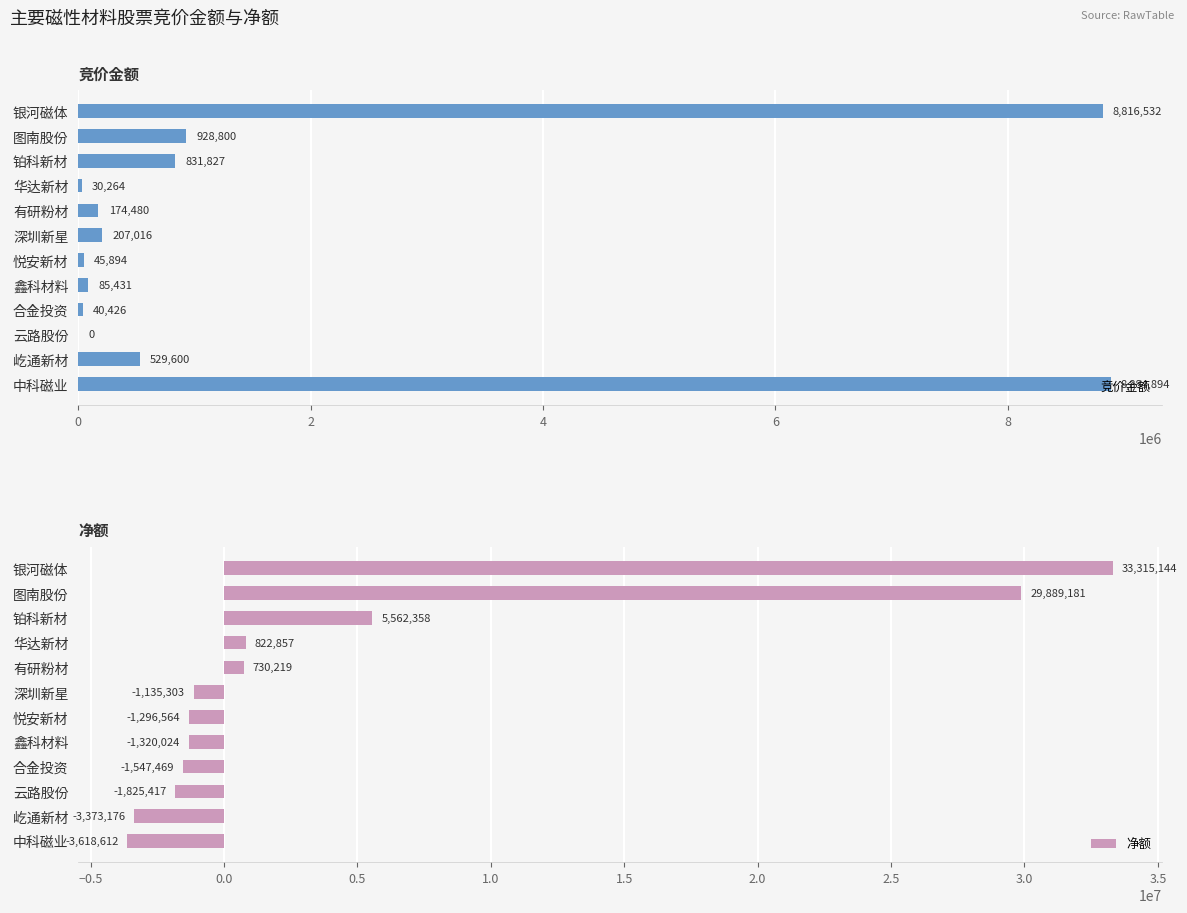

What is the maximum value for 竞价金额?

8884894